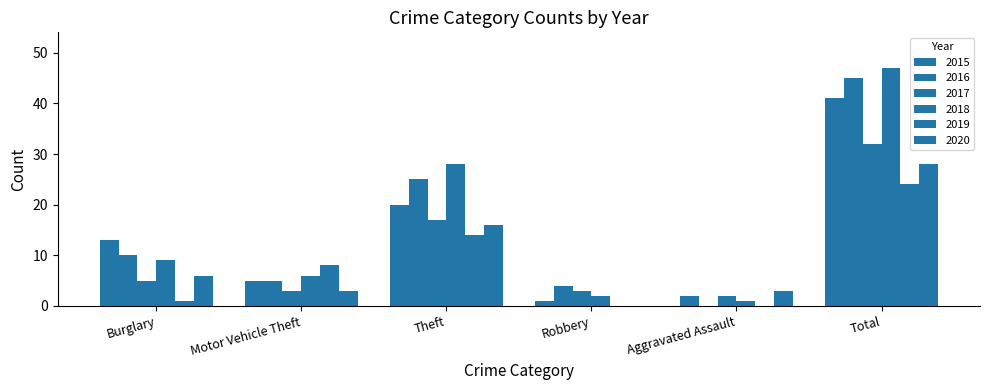

What is the value of the 2016 bar at the 6th from the left?

45